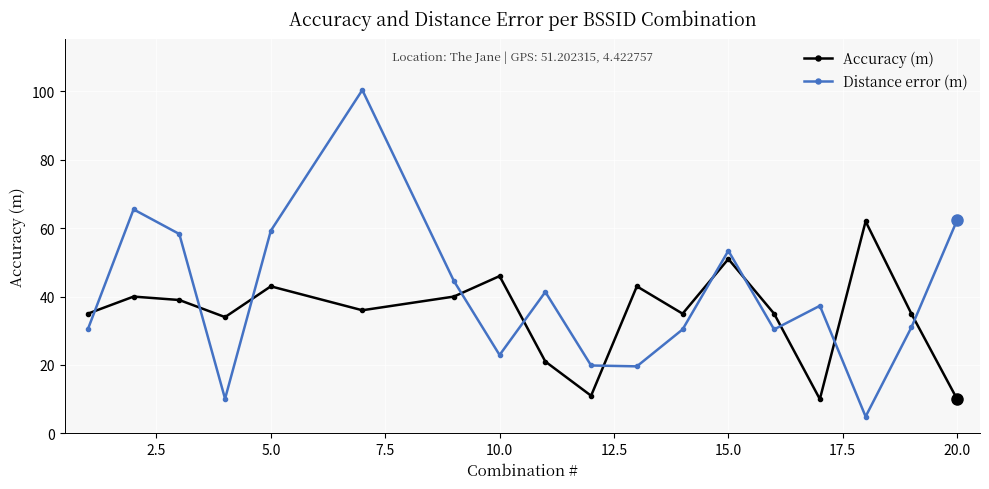

Rank the series by their average value, from highest to lowest.

Distance error (m), Accuracy (m)